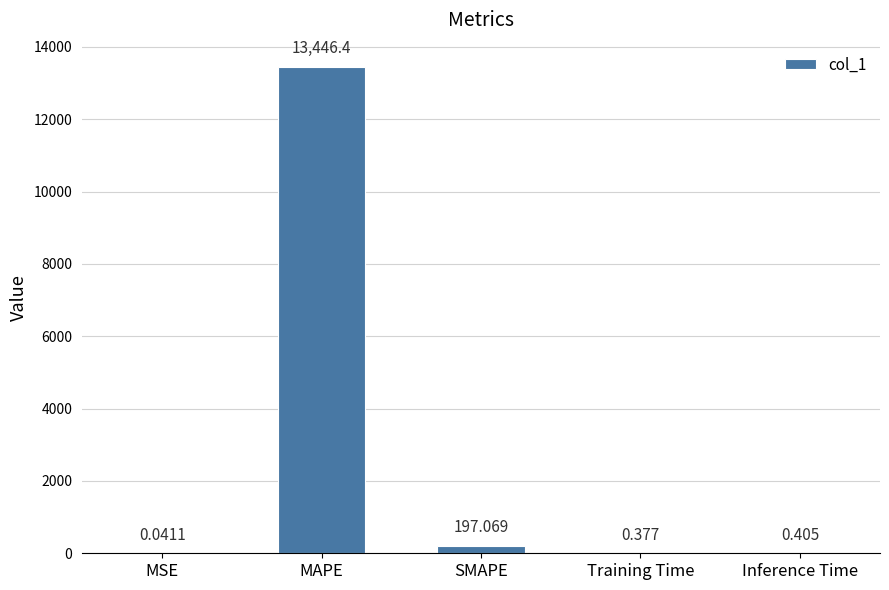

How many distinct data groups are displayed?

1